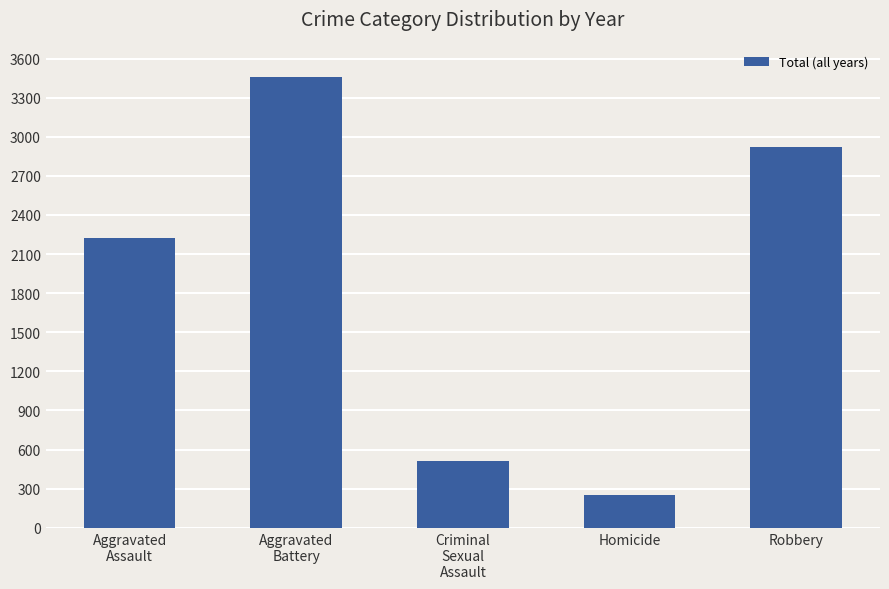

What is the difference between the values at Robbery and Criminal
Sexual
Assault?

2408